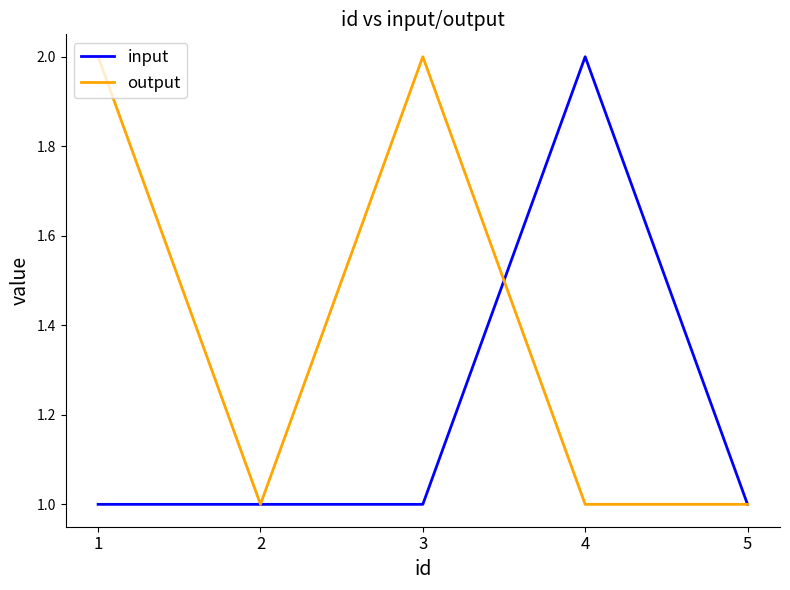

What is the greatest value displayed?

2